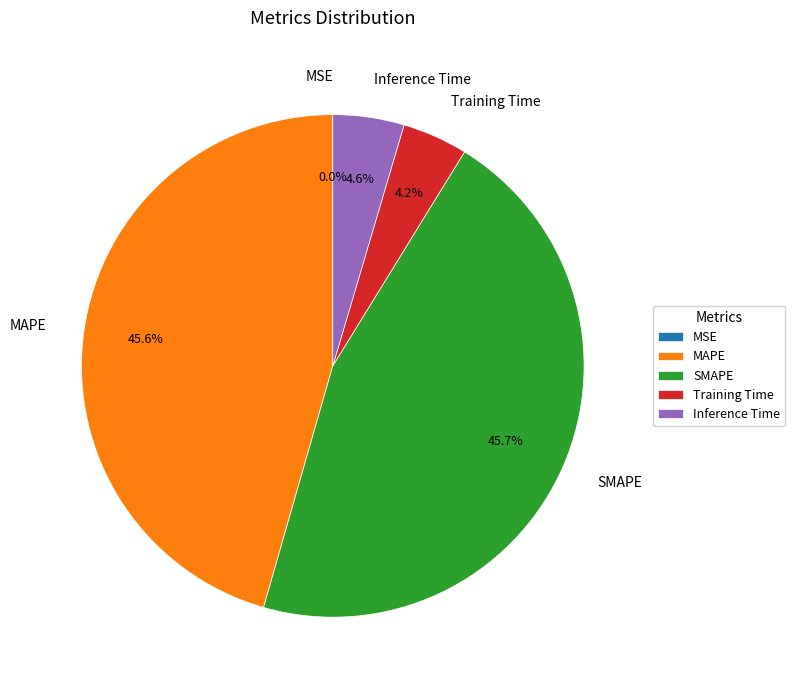

Is there a majority slice in this chart?

No